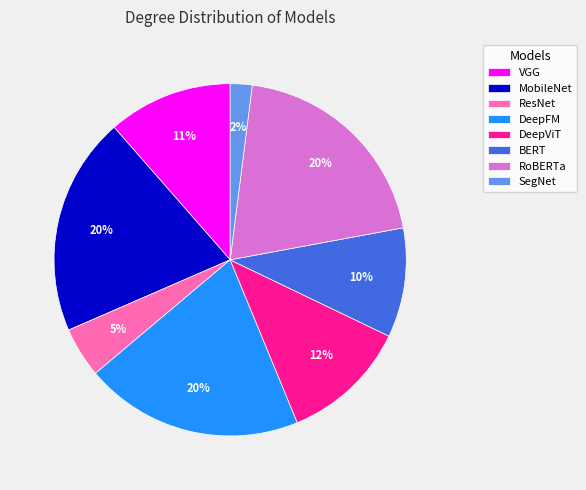

Is there any slice that represents more than half of the pie?

No